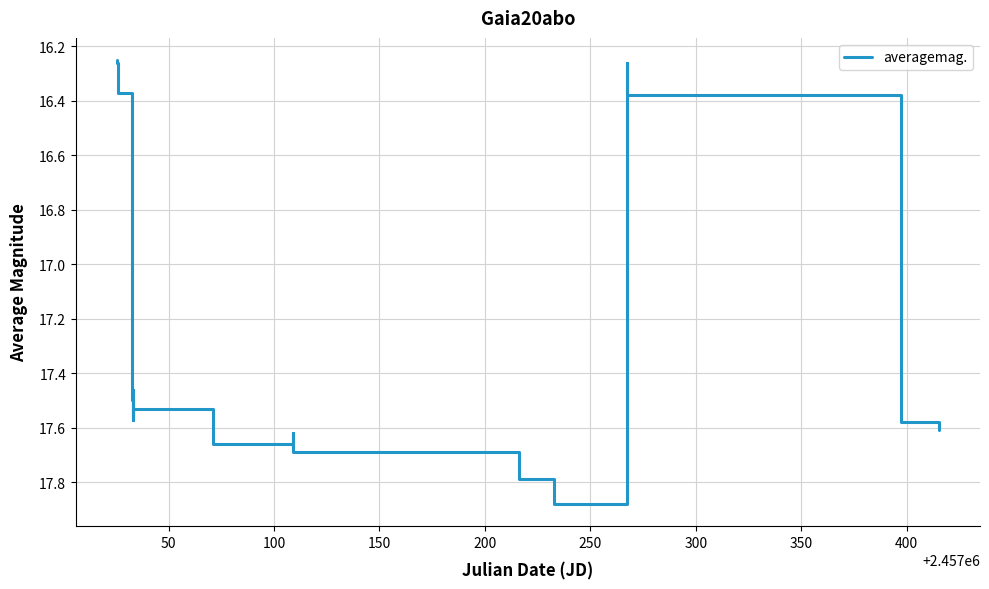

What is the difference between the maximum and minimum values?

1.6